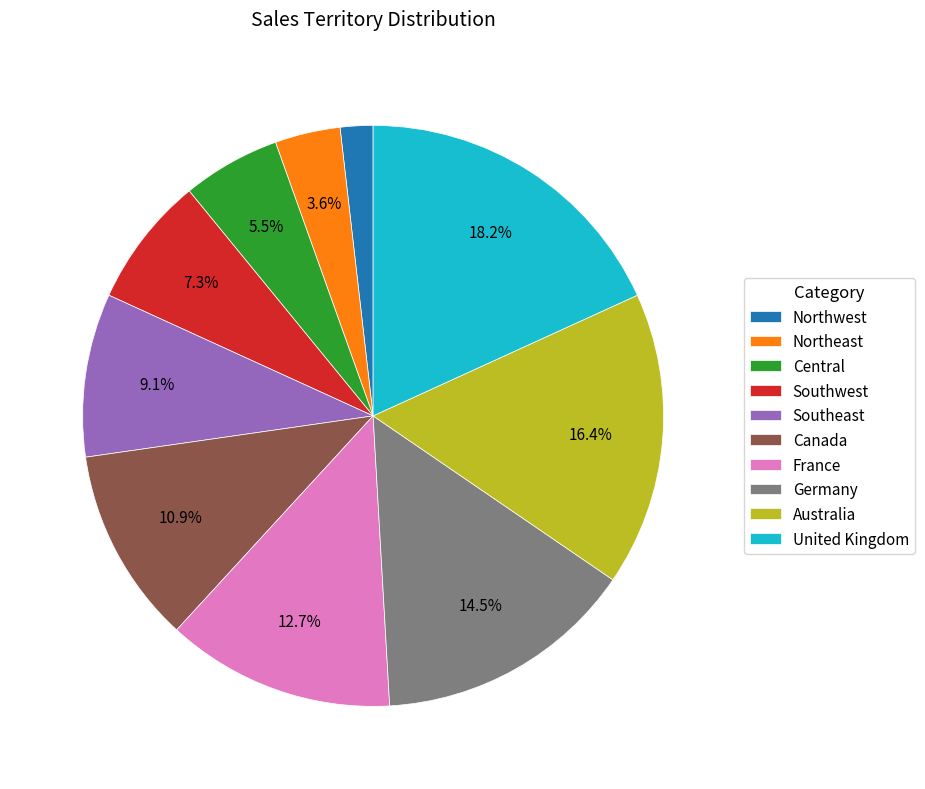

To the nearest percent, what is the combined percentage of Central and Australia?

22%